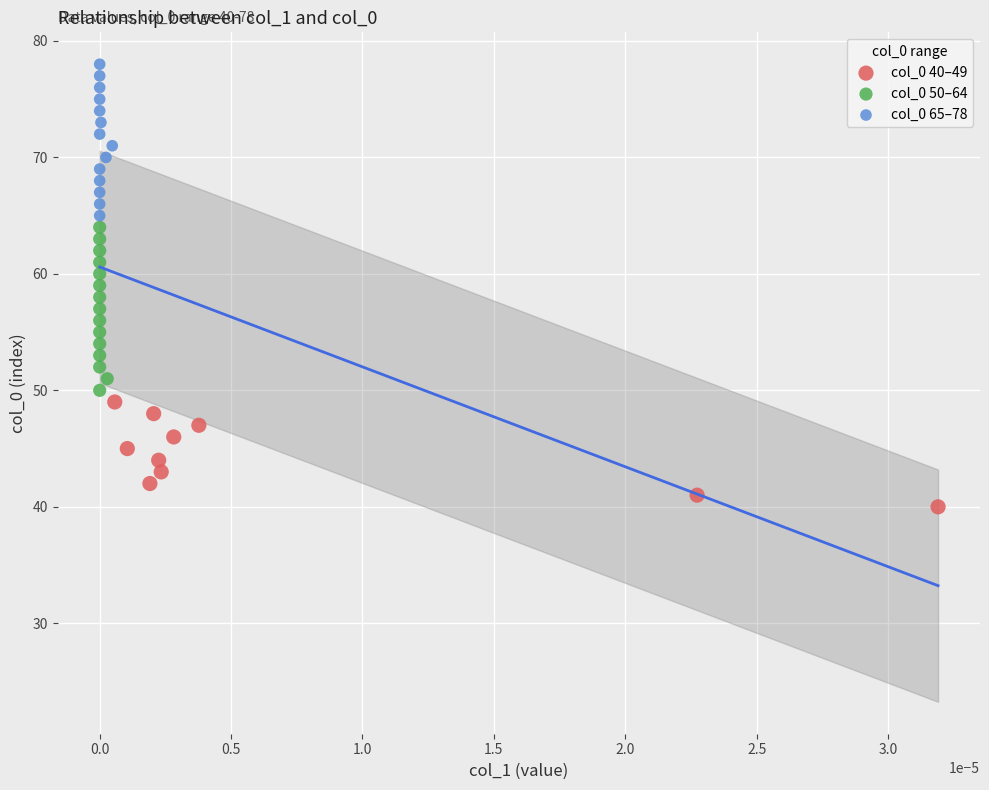

Which series reaches the maximum Y coordinate?

col_0 65–78